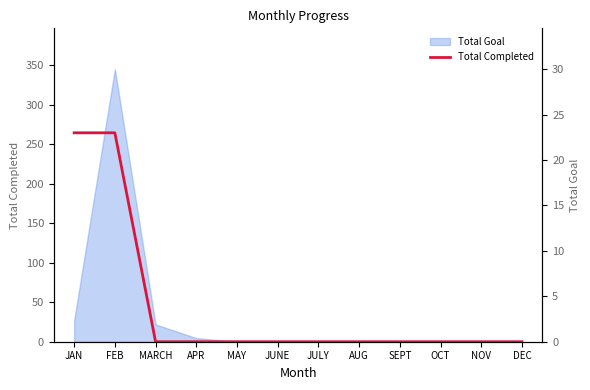

Where is the data nearest to the value 11?

MARCH